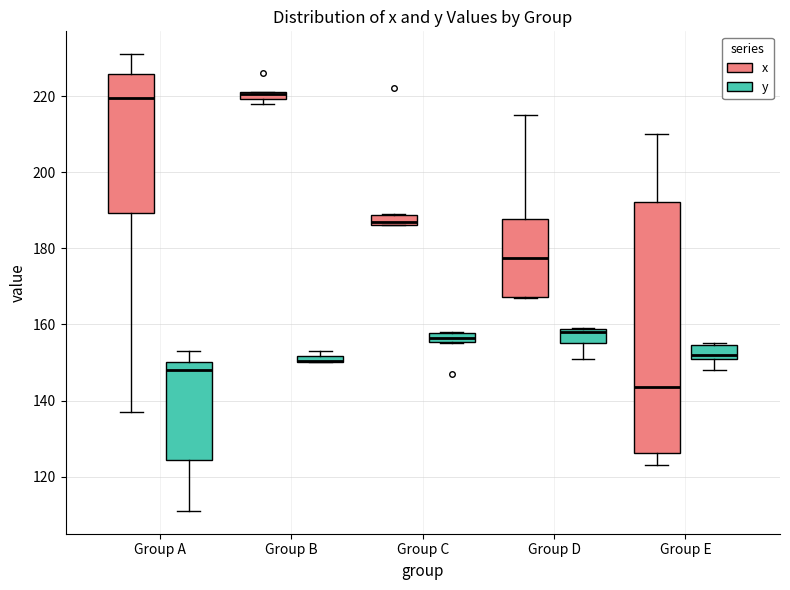

Where is the upper edge of the box for Group C (x) on the y-axis? The values are not printed on the chart, so give them approximately, as read against the axis.

188